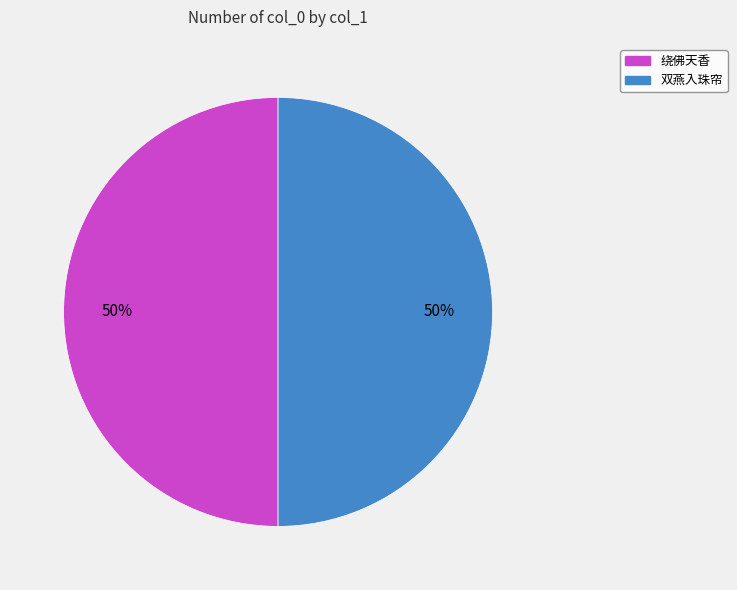

Combined, do 双燕入珠帘 and 绕佛天香 account for over 50%?

Yes